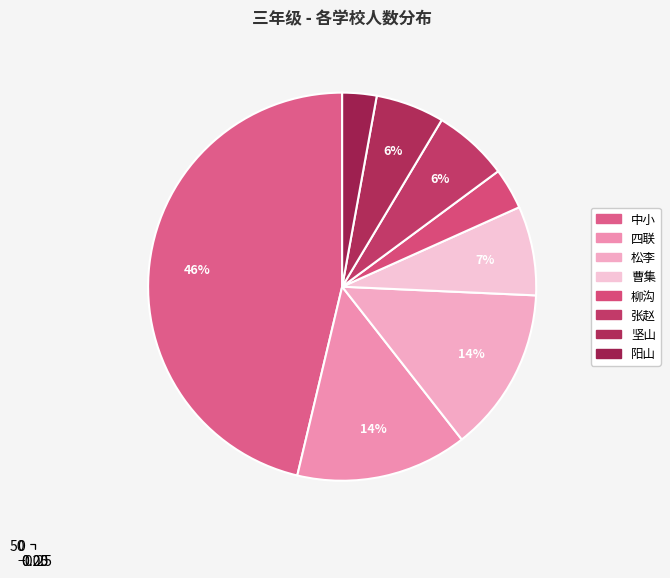

How many segments does this pie chart have?

8